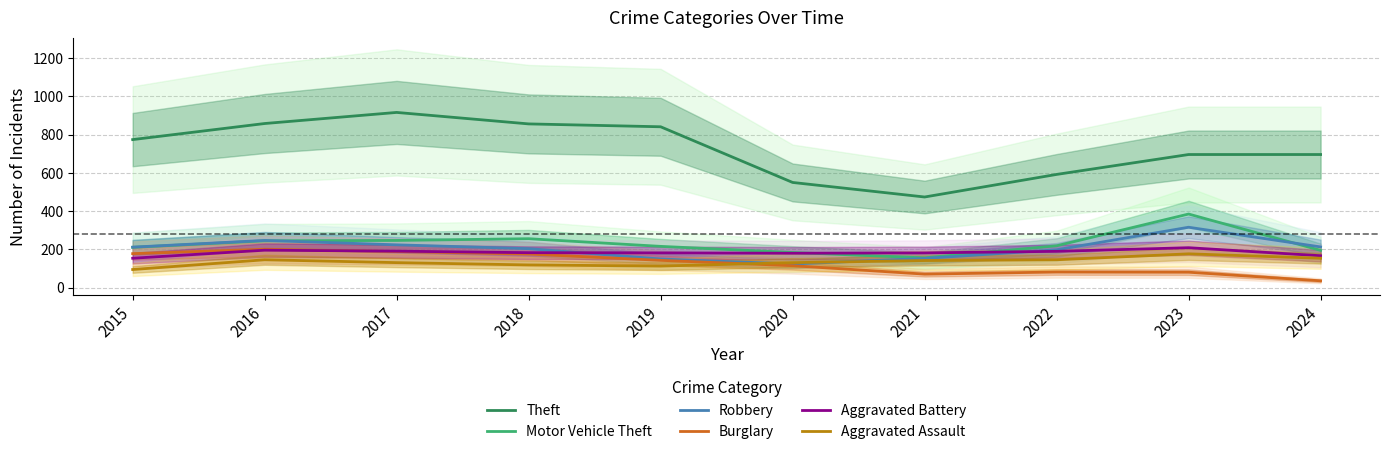

What is the sum of the Motor Vehicle Theft values at 2018 and 2015?

467